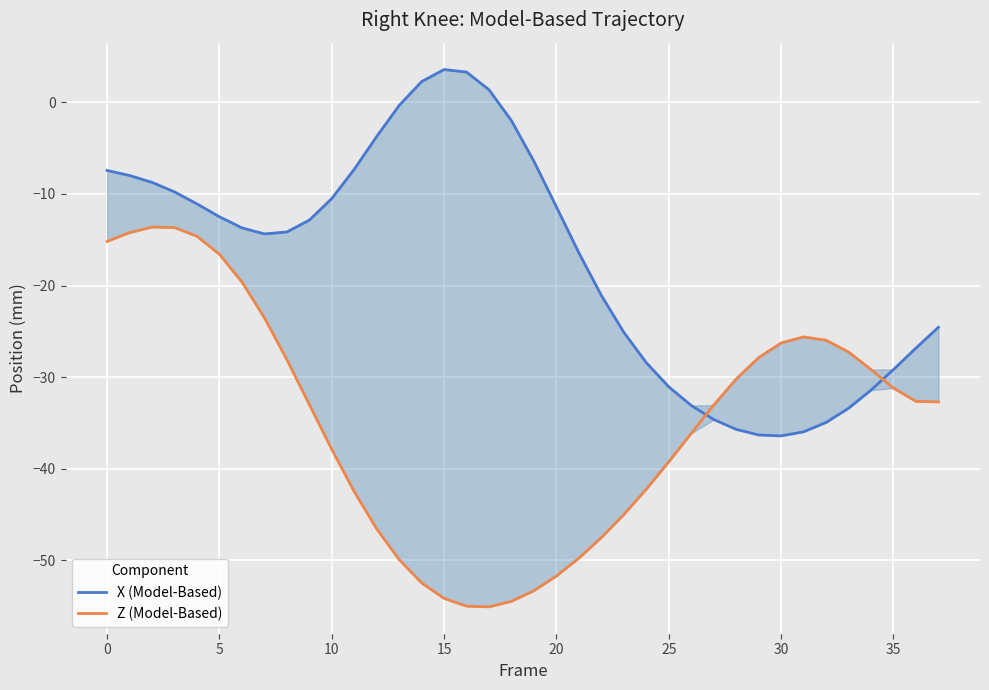

What is the sum of all X (Model-Based) values?

-658.2